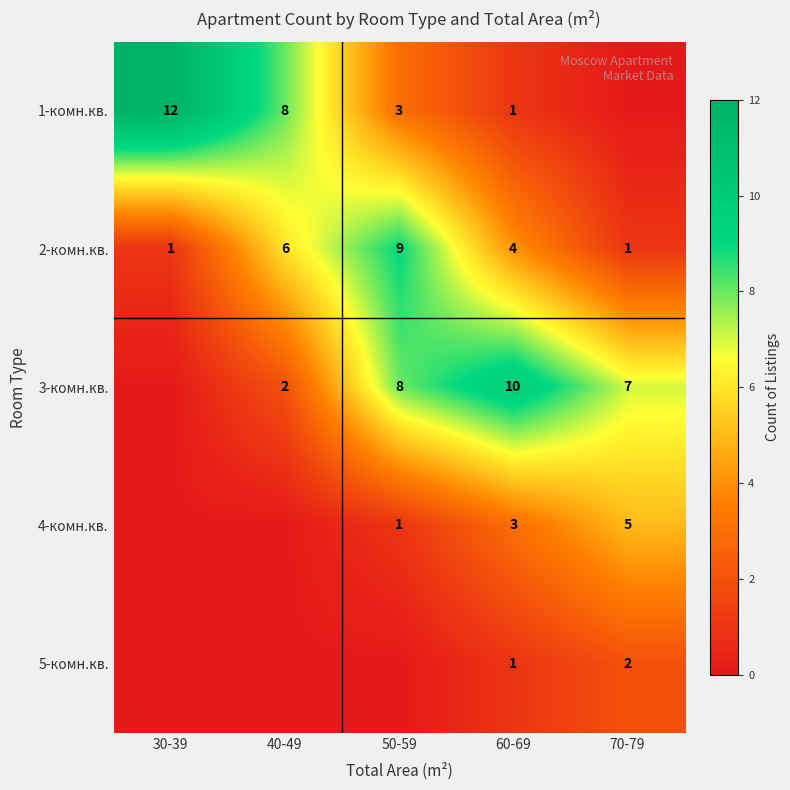

The value of 4-комн.кв. at 60-69 is 3. True or false?

True